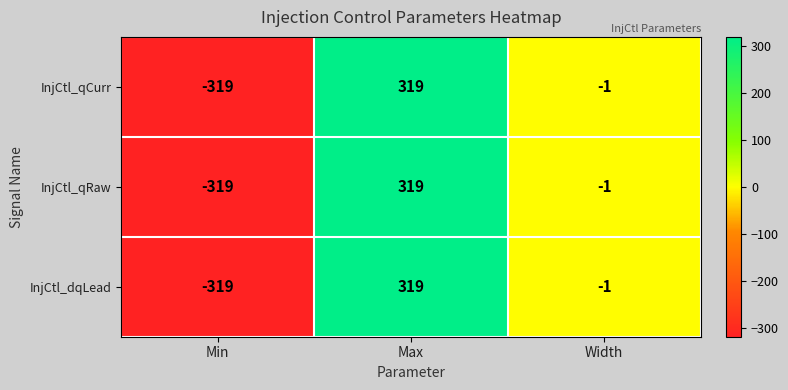

What is the minimum value shown in the chart?

-319